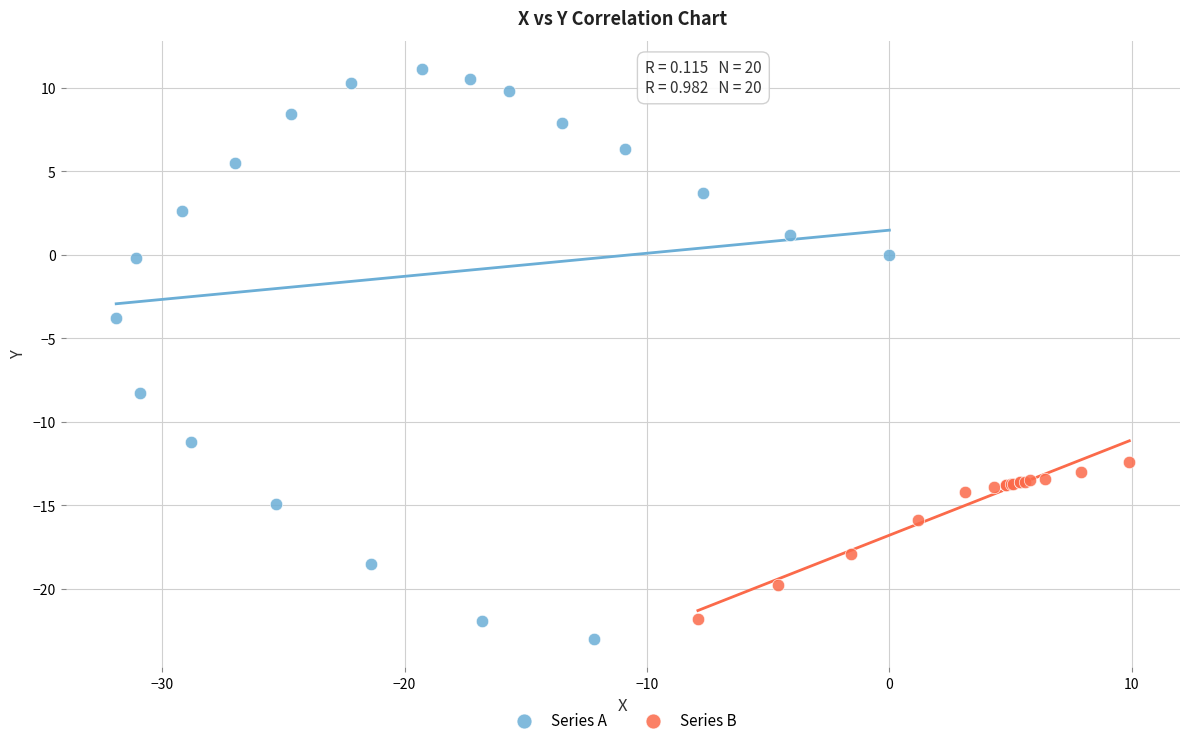

Which series has the largest Y range (max minus min)?

Series A